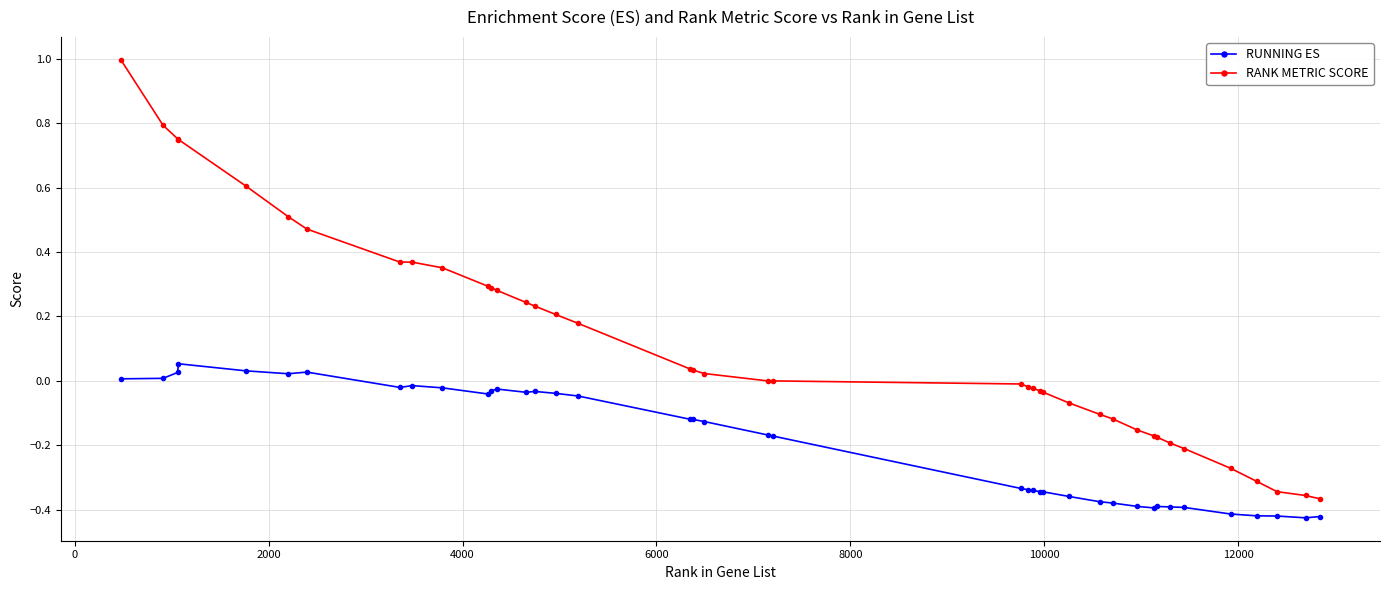

Which series has the largest range (max minus min)?

RANK METRIC SCORE